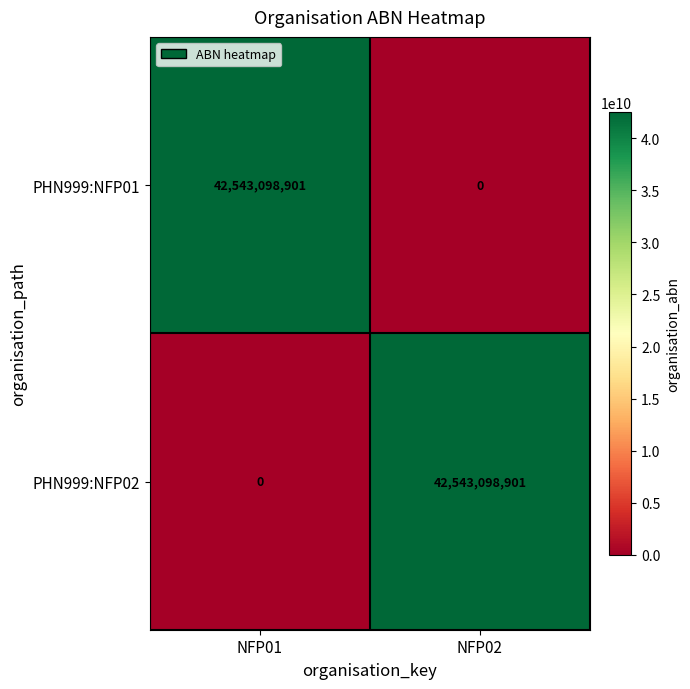

What is the greatest value displayed?

42543098901